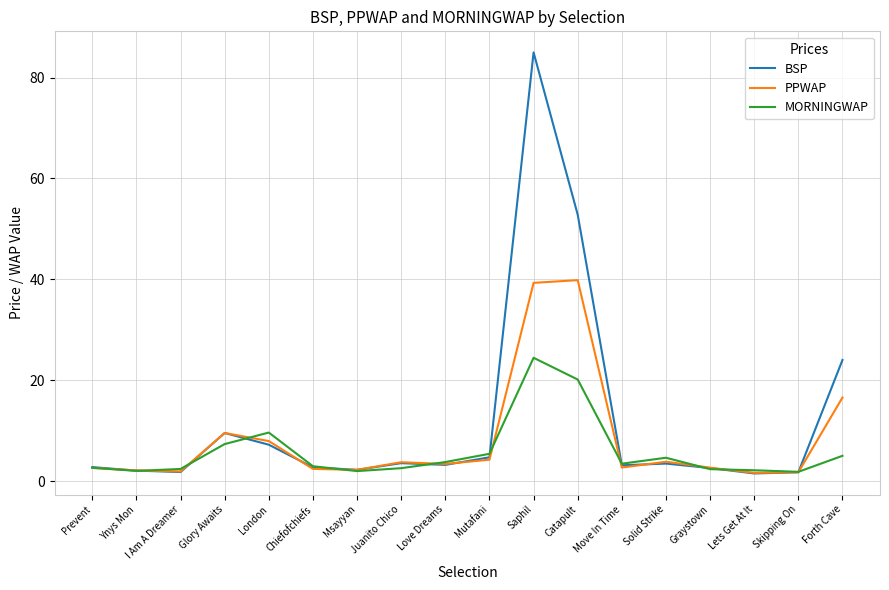

True or false: MORNINGWAP has a value of 9.6 at London.

True